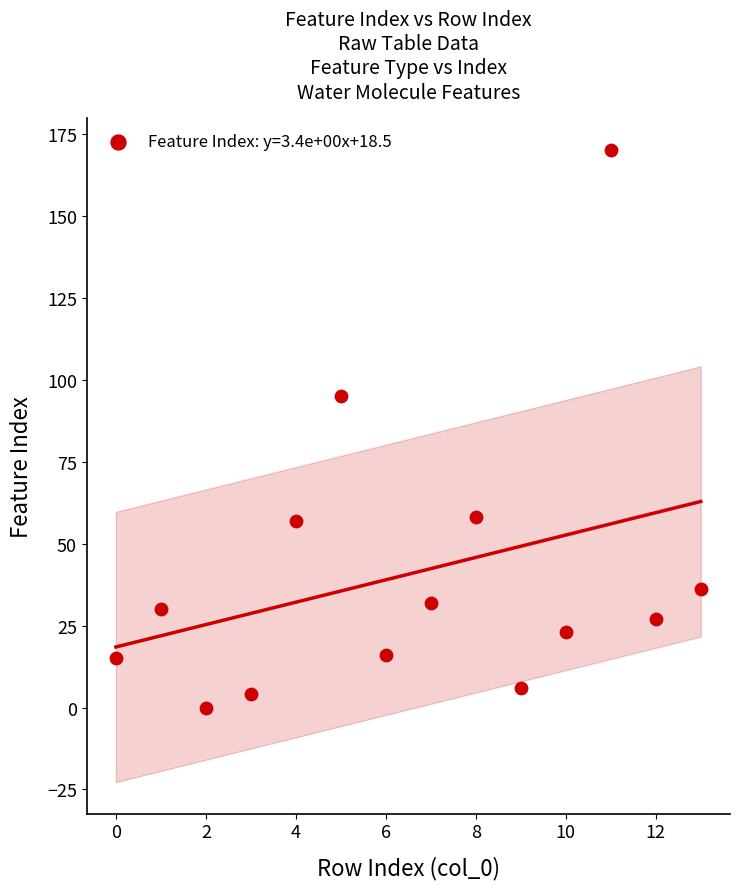

What is the range of Y values (max minus min)?

170